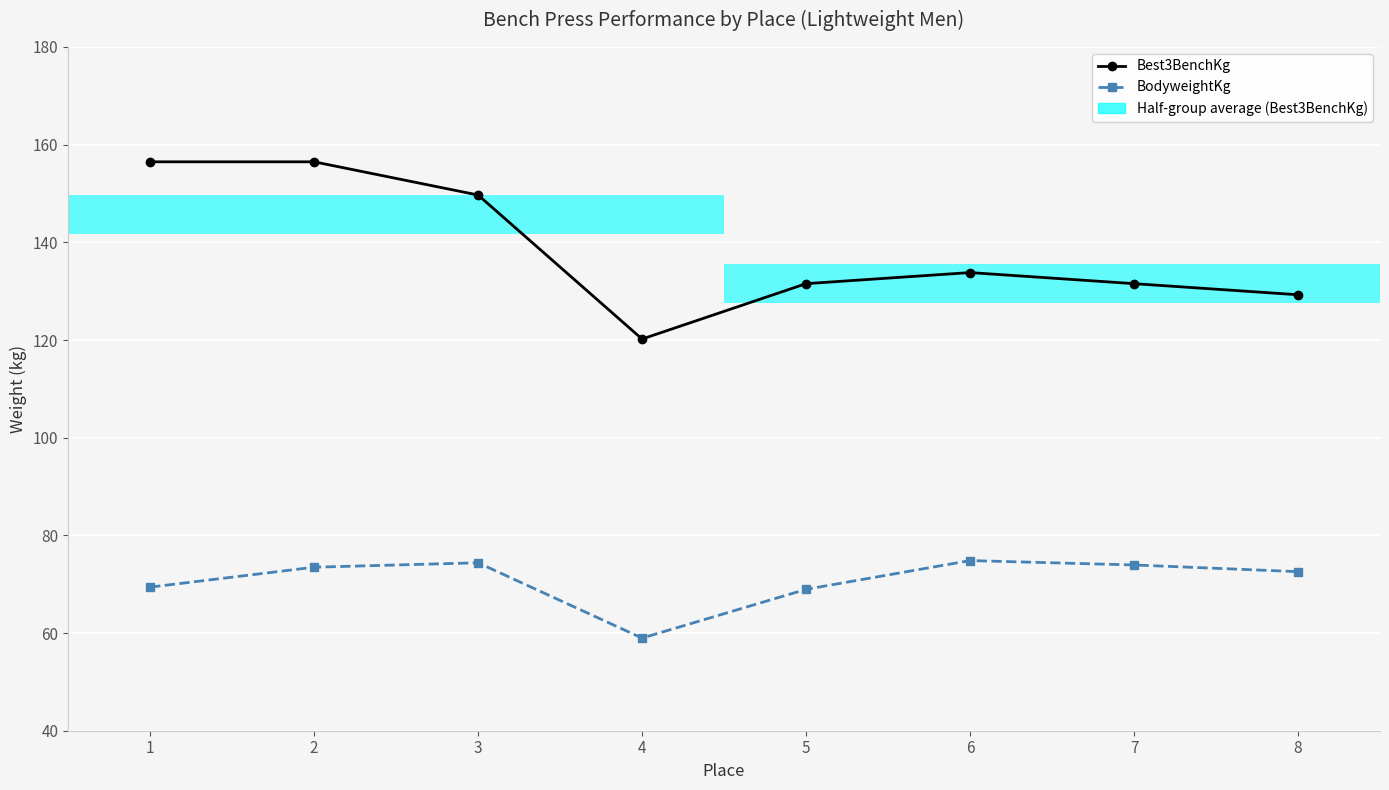

What is the smallest value displayed?

59.0